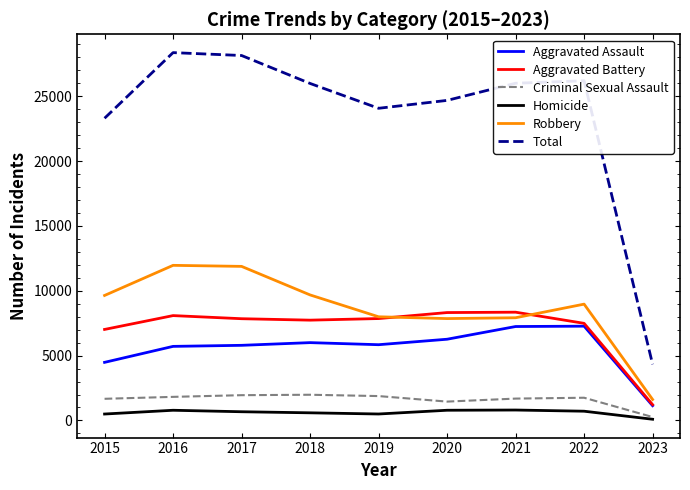

True or false: Robbery and Total intersect in this chart.

False